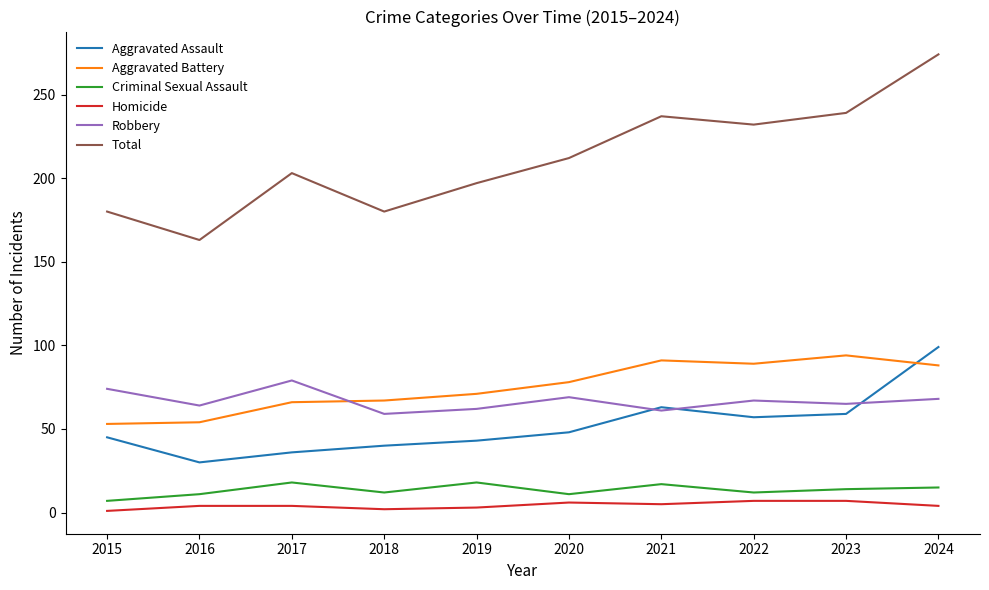

What is the greatest value displayed?

274